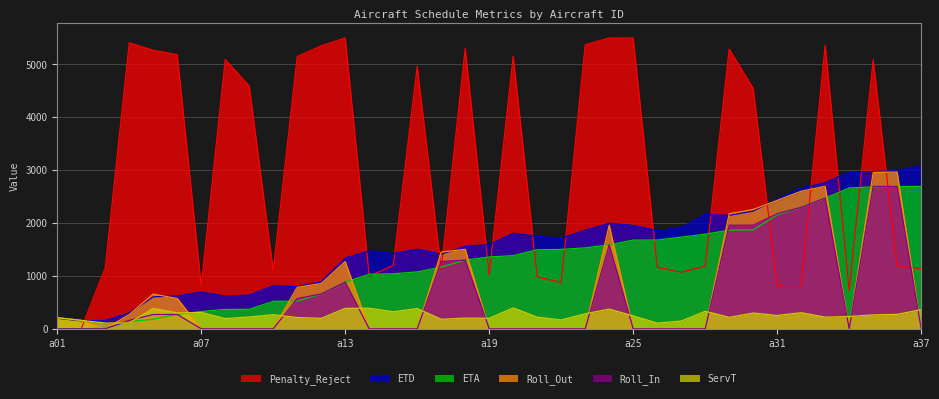

Reading right to left, extract all data points from this chart.

ServT: a37=363.4	a36=273.4	a35=263.3	a34=232.7	a33=221.0	a32=304.6	a31=252.4	a30=298.3	a29=216.9	a28=331.9	a27=145.7	a26=108.4	a25=243.8	a24=372.4	a23=284.4	a22=167.4	a21=219.8	a20=395.8	a19=199.1	a18=202.8	a17=180.1	a16=383.6	a15=321.5	a14=389.8	a13=387.1	a12=197.8	a11=212.4	a10=267.2	a09=223.8	a08=193.0	a07=309.8	a06=300.5	a05=386.6	a04=110.5	a03=109.5	a02=160.0	a01=210.0
ETD: a37=3091.0	a36=2990.0	a35=2974.2	a34=2964.2	a33=2762.7	a32=2661.5	a31=2457.7	a30=2227.3	a29=2146.3	a28=2159.8	a27=1917.7	a26=1856.1	a25=1956.2	a24=1995.6	a23=1863.5	a22=1712.6	a21=1750.5	a20=1806.3	a19=1593.9	a18=1558.2	a17=1413.4	a16=1506.7	a15=1424.8	a14=1472.5	a13=1337.7	a12=892.8	a11=798.5	a10=813.9	a09=636.8	a08=618.6	a07=693.5	a06=621.6	a05=606.1	a04=299.3	a03=158.6	a02=150.0	a01=200.0
ETA: a37=2692.6	a36=2691.6	a35=2685.9	a34=2663.5	a33=2473.7	a32=2297.9	a31=2156.3	a30=1873.0	a29=1867.4	a28=1789.9	a27=1733.0	a26=1679.7	a25=1678.4	a24=1587.2	a23=1532.1	a22=1501.2	a21=1495.7	a20=1384.5	a19=1358.8	a18=1300.4	a17=1168.3	a16=1076.1	a15=1041.3	a14=1031.7	a13=884.6	a12=659.0	a11=524.1	a10=519.7	a09=369.0	a08=366.6	a07=326.7	a06=272.1	a05=181.5	a04=134.8	a03=15.1	a02=0.0	a01=0.0
Penalty_Reject: a37=1138.0	a36=1187.0	a35=5089.0	a34=726.0	a33=5361.0	a32=817.0	a31=813.0	a30=4546.0	a29=5291.0	a28=1185.0	a27=1070.0	a26=1166.0	a25=5500.0	a24=5500.0	a23=5372.0	a22=877.0	a21=983.0	a20=5157.0	a19=1022.0	a18=5304.0	a17=1121.0	a16=4967.0	a15=1200.0	a14=997.0	a13=5500.0	a12=5353.0	a11=5150.0	a10=1101.0	a09=4591.0	a08=5093.0	a07=812.0	a06=5183.0	a05=5268.0	a04=5408.0	a03=1155.0	a02=0.0	a01=0.0
Roll_Out: a37=0.0	a36=2965.0	a35=2958.2	a34=0.0	a33=2694.7	a32=2602.5	a31=2429.2	a30=2258.2	a29=2176.7	a28=0.0	a27=0.0	a26=0.0	a25=0.0	a24=1959.6	a23=0.0	a22=0.0	a21=0.0	a20=0.0	a19=0.0	a18=1503.2	a17=1452.0	a16=0.0	a15=0.0	a14=0.0	a13=1271.7	a12=856.8	a11=785.1	a10=0.0	a09=0.0	a08=0.0	a07=0.0	a06=572.6	a05=657.4	a04=270.7	a03=0.0	a02=160.0	a01=210.0
Roll_In: a37=0.0	a36=2691.6	a35=2694.9	a34=0.0	a33=2473.7	a32=2297.9	a31=2176.8	a30=1959.9	a29=1959.8	a28=0.0	a27=0.0	a26=0.0	a25=0.0	a24=1587.2	a23=0.0	a22=0.0	a21=0.0	a20=0.0	a19=0.0	a18=1300.4	a17=1271.9	a16=0.0	a15=0.0	a14=0.0	a13=884.6	a12=659.0	a11=572.7	a10=0.0	a09=0.0	a08=0.0	a07=0.0	a06=272.1	a05=270.8	a04=160.2	a03=0.0	a02=0.0	a01=0.0